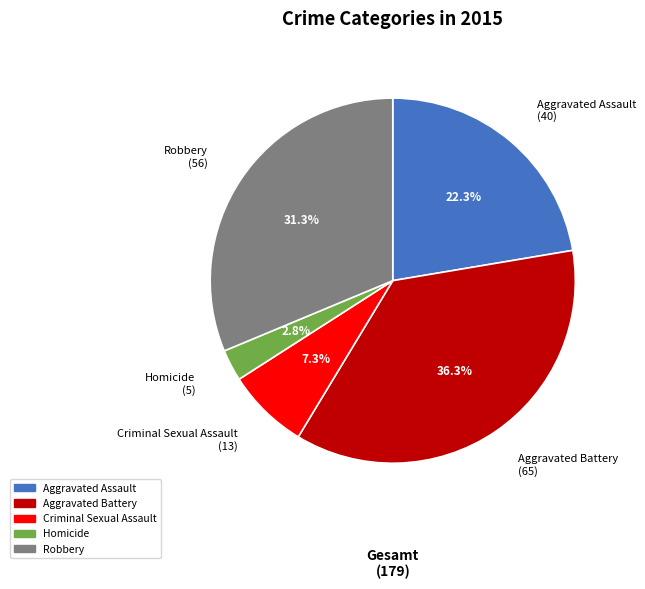

How many slices are in this pie chart?

5